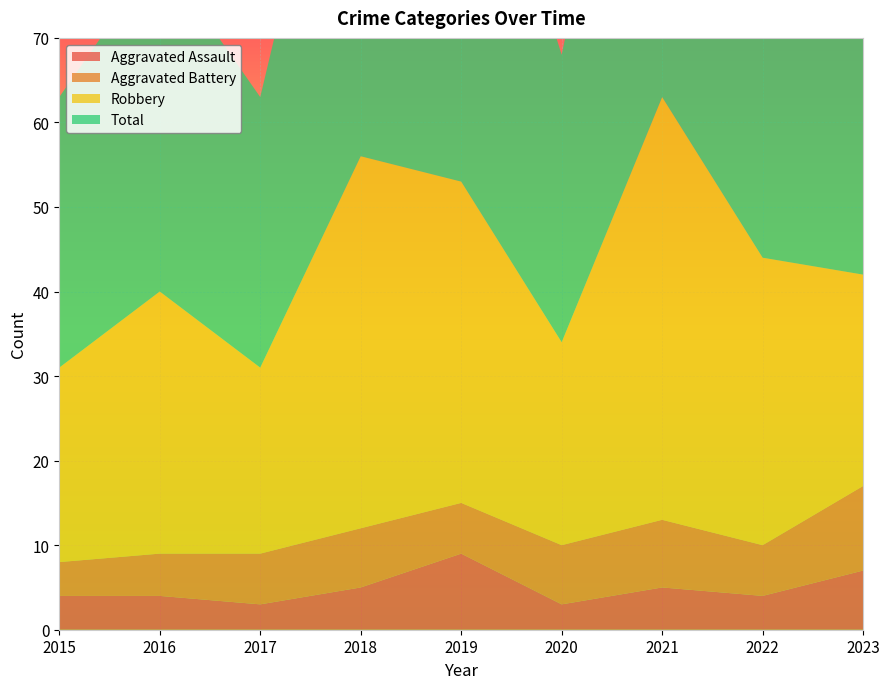

Reading left to right, what are all the values shown in this chart?

Aggravated Assault: 4	4	3	5	9	3	5	4	7
Aggravated Battery: 4	5	6	7	6	7	8	6	10
Robbery: 23	31	22	44	38	24	50	34	25
Total: 32	40	32	57	53	34	63	44	45